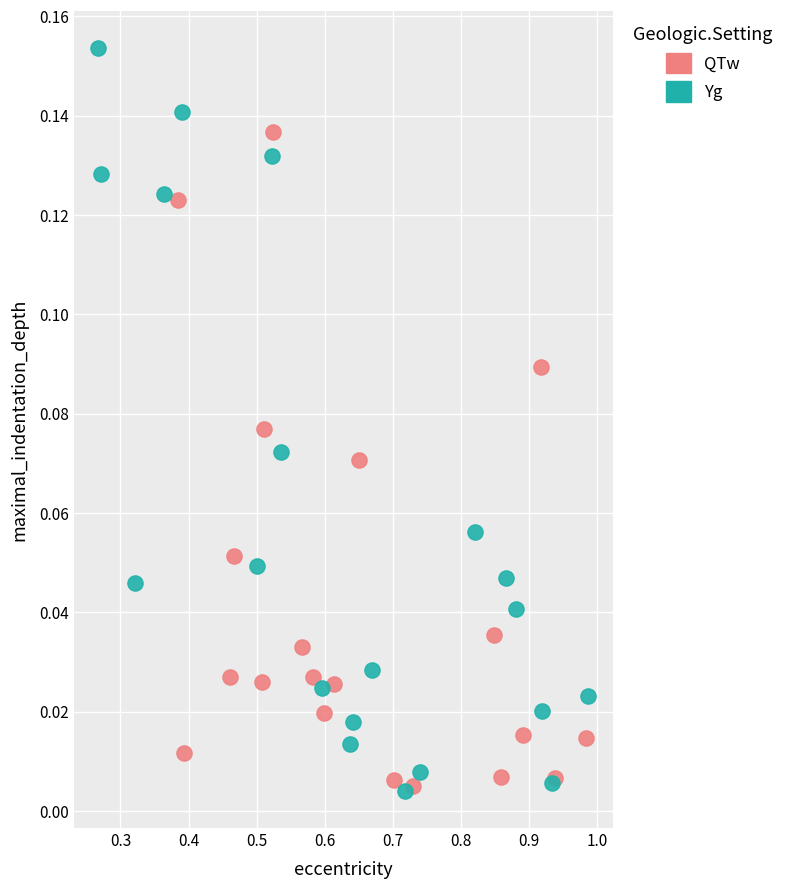

Which series has the widest spread of Y values?

Yg